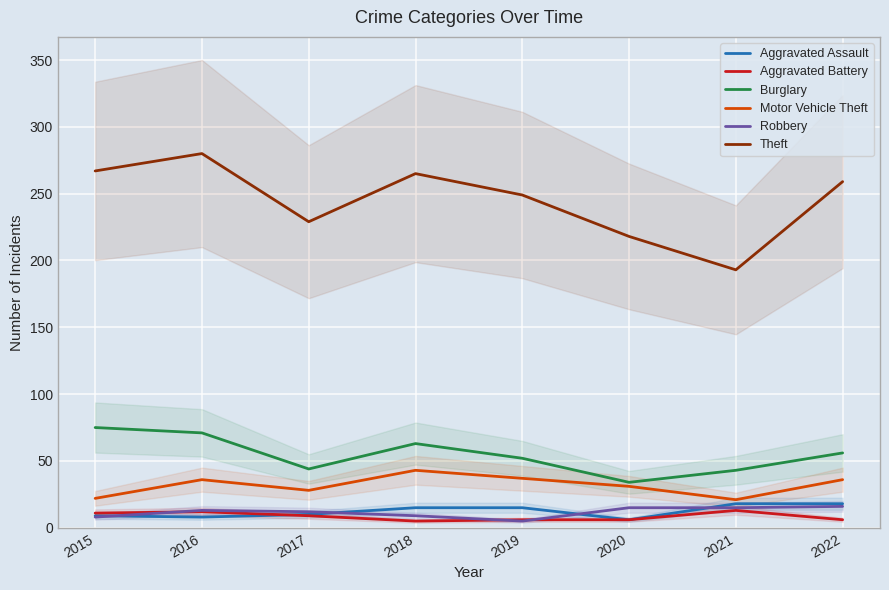

Which series has the largest total across all categories?

Theft